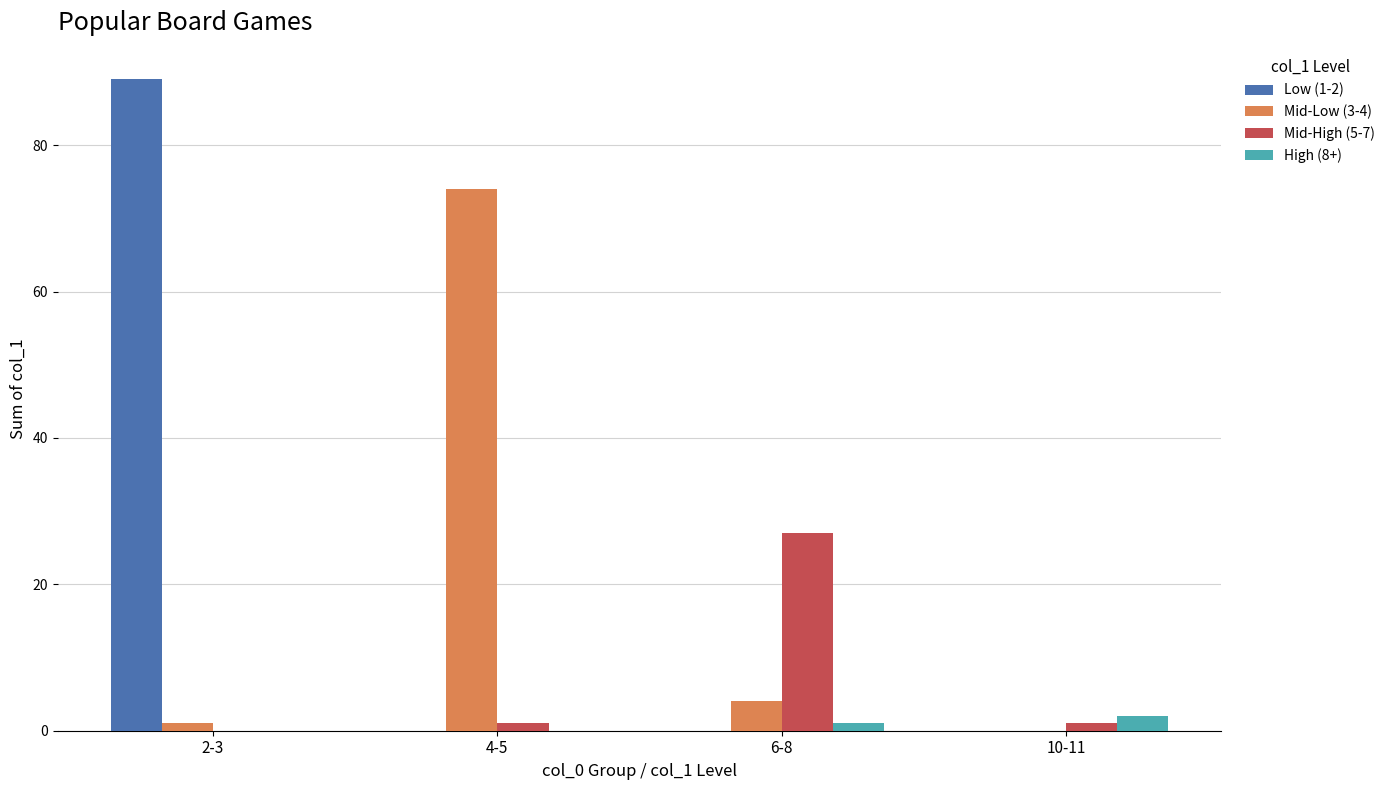

Are the bars horizontal?

No